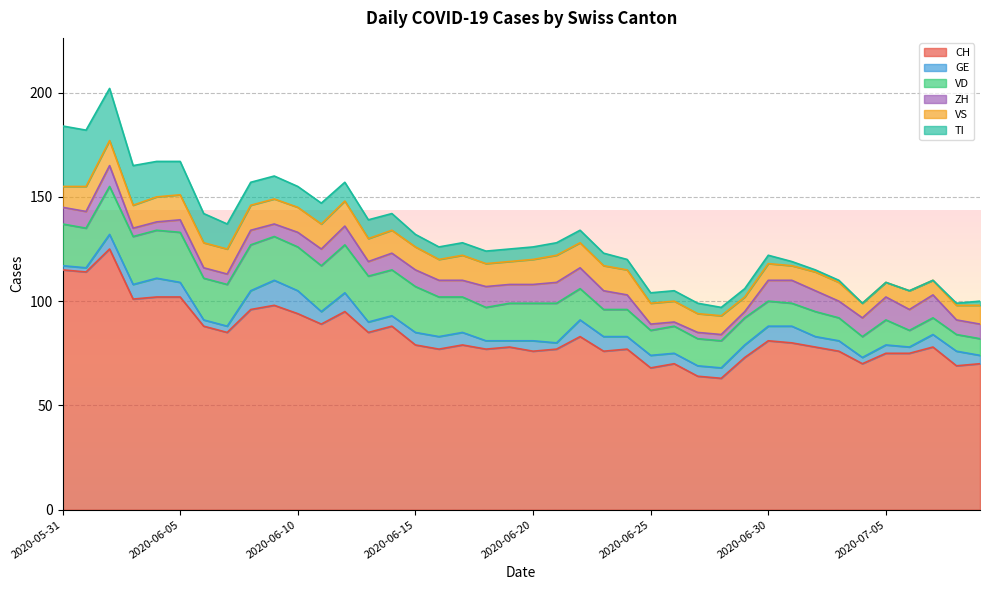

Which label corresponds to the smallest value in the chart?

2020-07-04